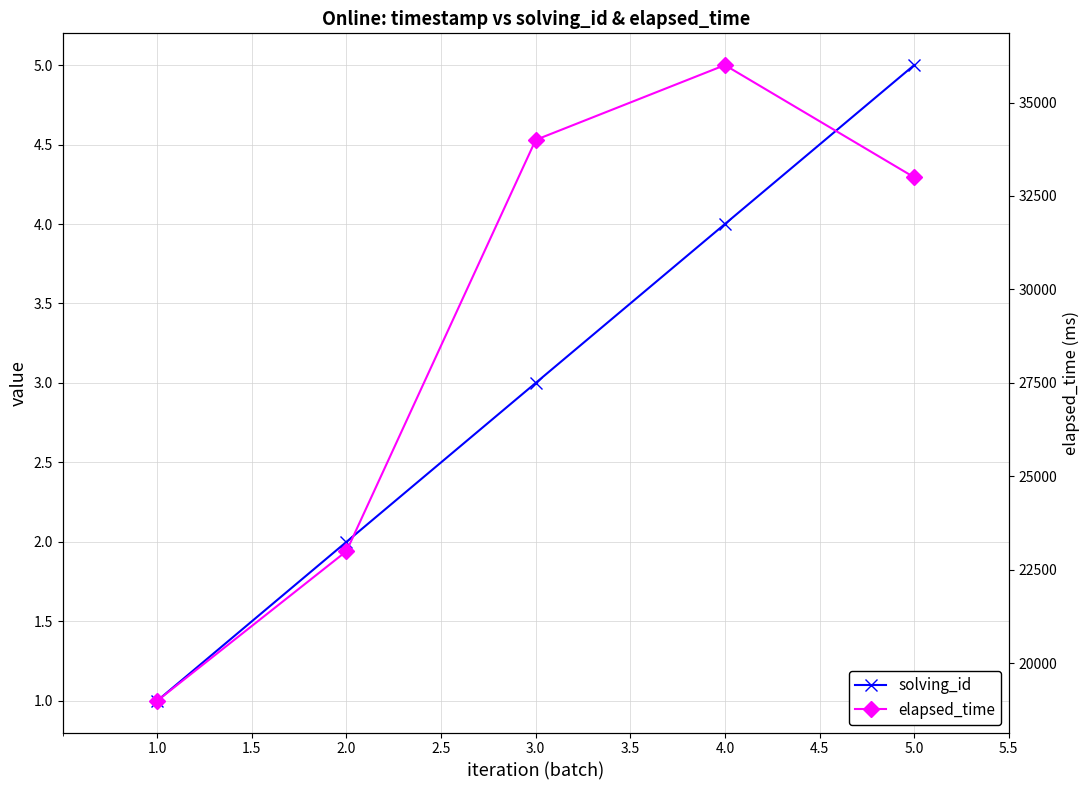

At 3.0, list the series in order from smallest to largest.

solving_id, elapsed_time